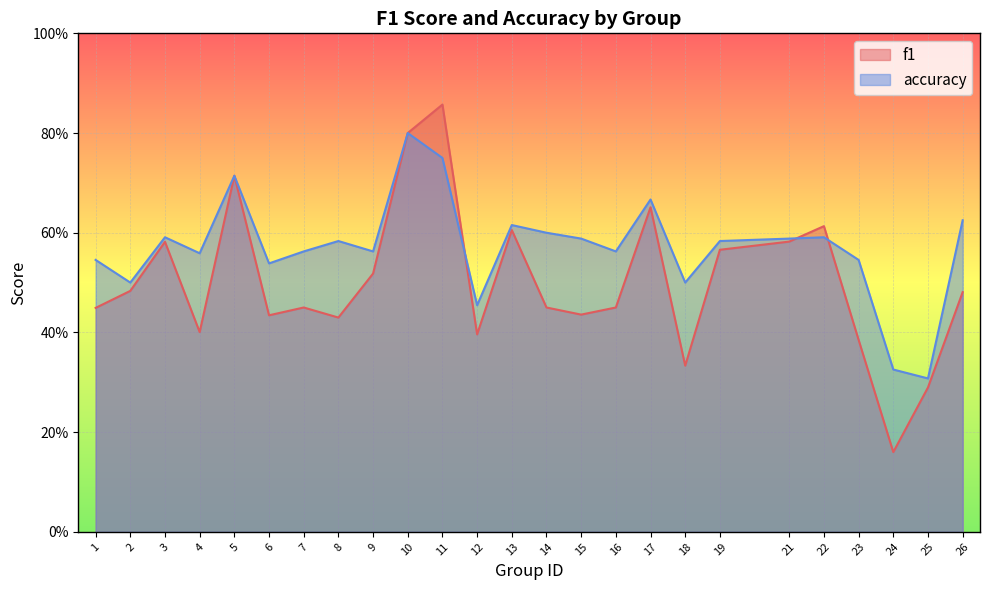

At which label does accuracy reach its peak?

10